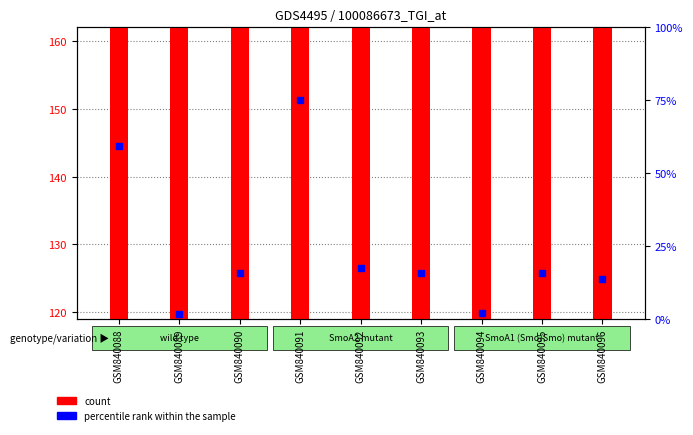

Approximately how many times larger is the value at GSM840096 compared to GSM840092?

0.8